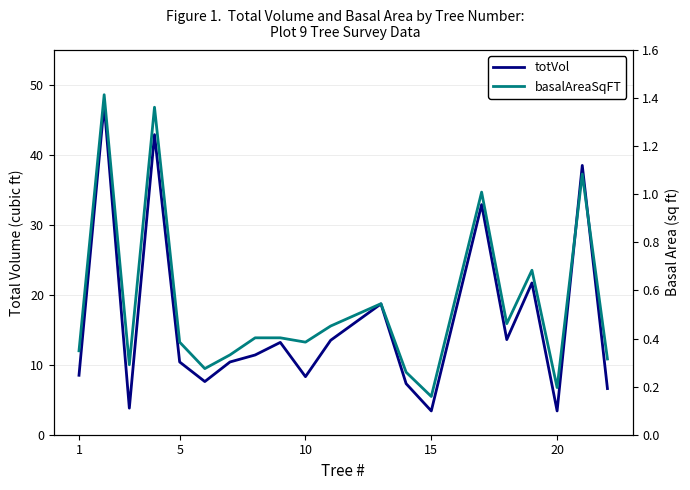

Which series has the largest total across all categories?

totVol